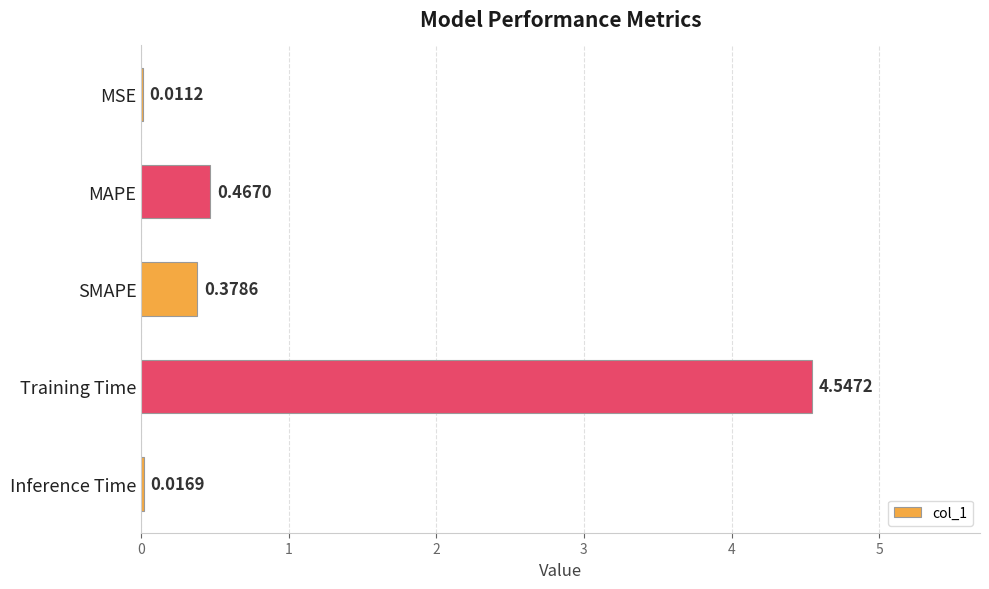

At which category does the chart reach its peak across all series?

Training Time